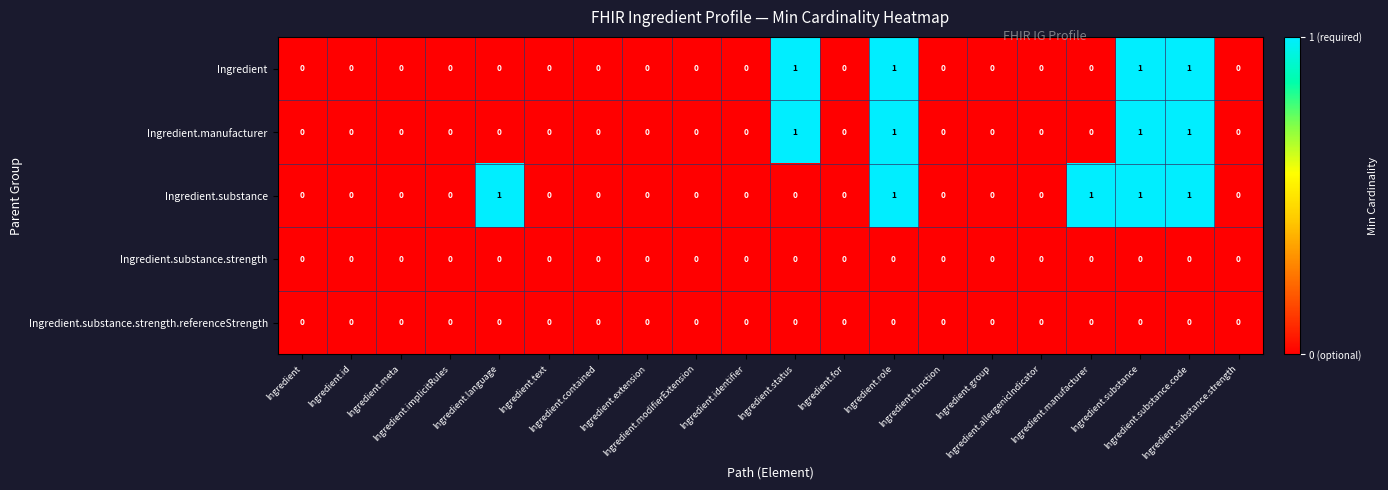

Reading left to right, what are all the values shown in this chart?

Ingredient: Ingredient=0	Ingredient.id=0	Ingredient.meta=0	Ingredient.implicitRules=0	Ingredient.language=0	Ingredient.text=0	Ingredient.contained=0	Ingredient.extension=0	Ingredient.modifierExtension=0	Ingredient.identifier=0	Ingredient.status=1	Ingredient.for=0	Ingredient.role=1	Ingredient.function=0	Ingredient.group=0	Ingredient.allergenicIndicator=0	Ingredient.manufacturer=0	Ingredient.substance=1	Ingredient.substance.code=1	Ingredient.substance.strength=0
Ingredient.manufacturer: Ingredient=0	Ingredient.id=0	Ingredient.meta=0	Ingredient.implicitRules=0	Ingredient.language=0	Ingredient.text=0	Ingredient.contained=0	Ingredient.extension=0	Ingredient.modifierExtension=0	Ingredient.identifier=0	Ingredient.status=1	Ingredient.for=0	Ingredient.role=1	Ingredient.function=0	Ingredient.group=0	Ingredient.allergenicIndicator=0	Ingredient.manufacturer=0	Ingredient.substance=1	Ingredient.substance.code=1	Ingredient.substance.strength=0
Ingredient.substance: Ingredient=0	Ingredient.id=0	Ingredient.meta=0	Ingredient.implicitRules=0	Ingredient.language=1	Ingredient.text=0	Ingredient.contained=0	Ingredient.extension=0	Ingredient.modifierExtension=0	Ingredient.identifier=0	Ingredient.status=0	Ingredient.for=0	Ingredient.role=1	Ingredient.function=0	Ingredient.group=0	Ingredient.allergenicIndicator=0	Ingredient.manufacturer=1	Ingredient.substance=1	Ingredient.substance.code=1	Ingredient.substance.strength=0
Ingredient.substance.strength: Ingredient=0	Ingredient.id=0	Ingredient.meta=0	Ingredient.implicitRules=0	Ingredient.language=0	Ingredient.text=0	Ingredient.contained=0	Ingredient.extension=0	Ingredient.modifierExtension=0	Ingredient.identifier=0	Ingredient.status=0	Ingredient.for=0	Ingredient.role=0	Ingredient.function=0	Ingredient.group=0	Ingredient.allergenicIndicator=0	Ingredient.manufacturer=0	Ingredient.substance=0	Ingredient.substance.code=0	Ingredient.substance.strength=0
Ingredient.substance.strength.referenceStrength: Ingredient=0	Ingredient.id=0	Ingredient.meta=0	Ingredient.implicitRules=0	Ingredient.language=0	Ingredient.text=0	Ingredient.contained=0	Ingredient.extension=0	Ingredient.modifierExtension=0	Ingredient.identifier=0	Ingredient.status=0	Ingredient.for=0	Ingredient.role=0	Ingredient.function=0	Ingredient.group=0	Ingredient.allergenicIndicator=0	Ingredient.manufacturer=0	Ingredient.substance=0	Ingredient.substance.code=0	Ingredient.substance.strength=0